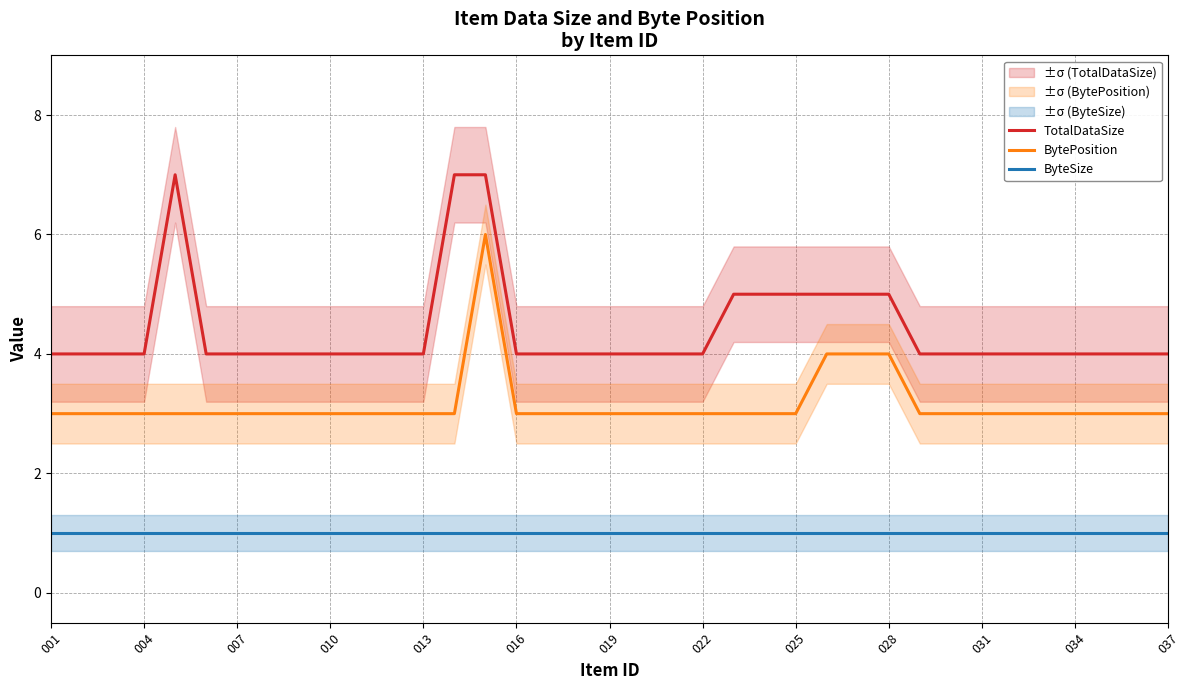

True or false: BytePosition has more than 0 interior local peaks.

True